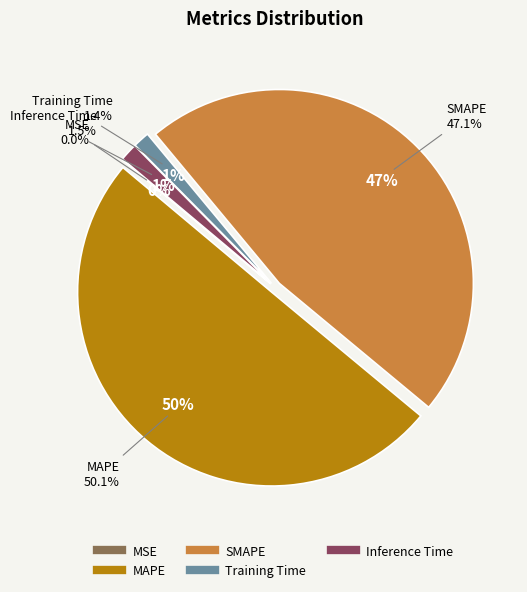

To the nearest percent, what is the difference between the Training Time and SMAPE slice percentages?

46%